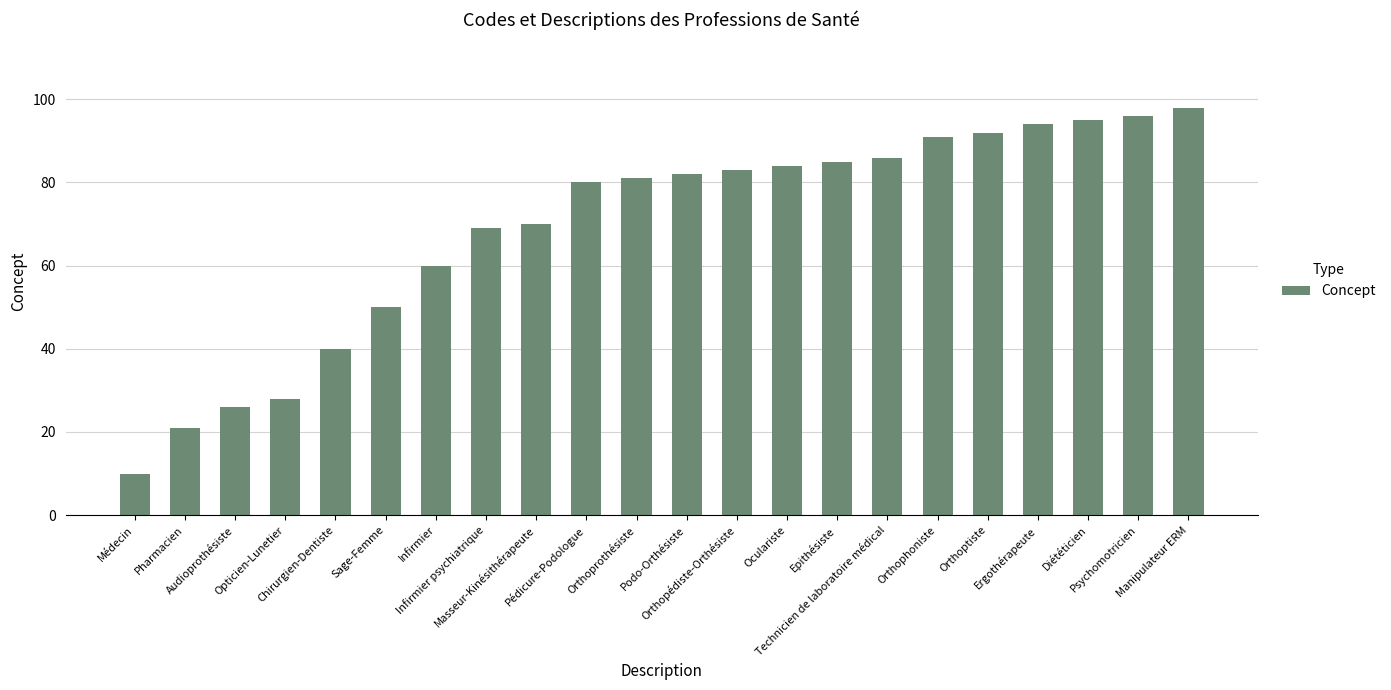

True or false: the data shows 137 at Orthoprothésiste.

False